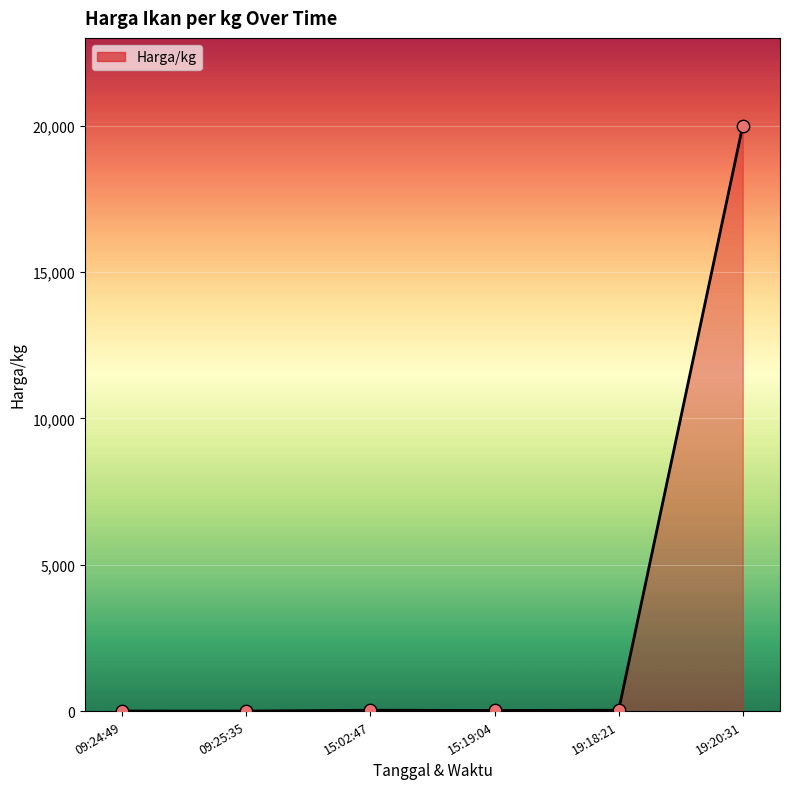

What is the change in value from 15:19:04 to 19:18:21?

+9